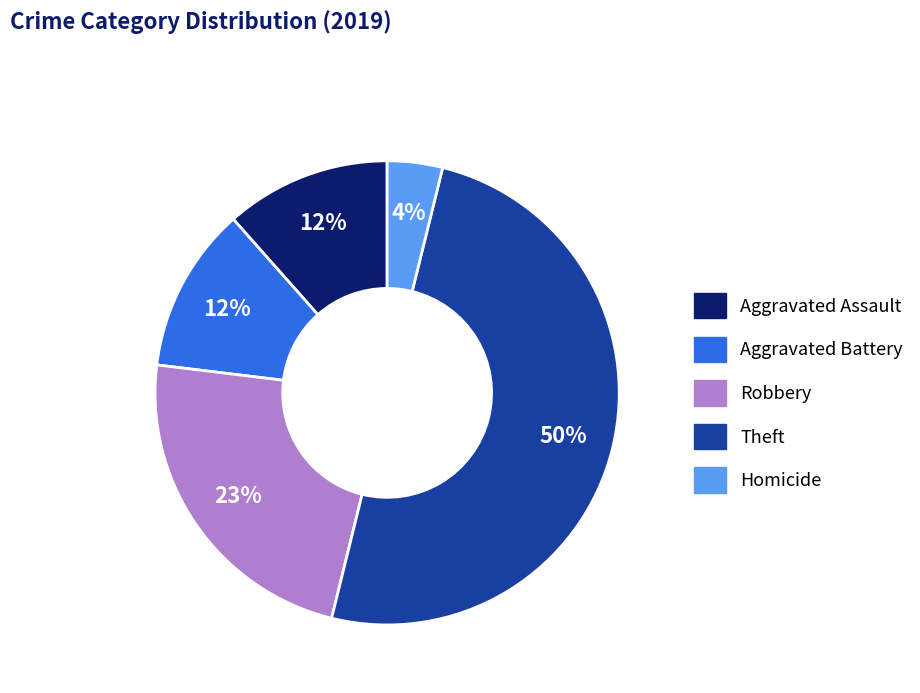

How many segments does this pie chart have?

5